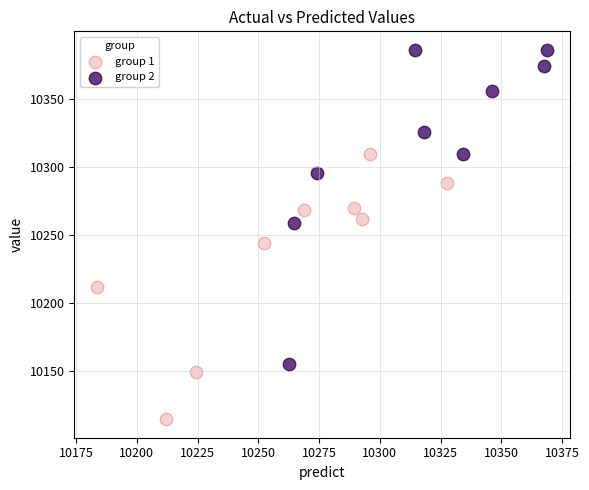

Which series contains the lowest Y value?

group 1